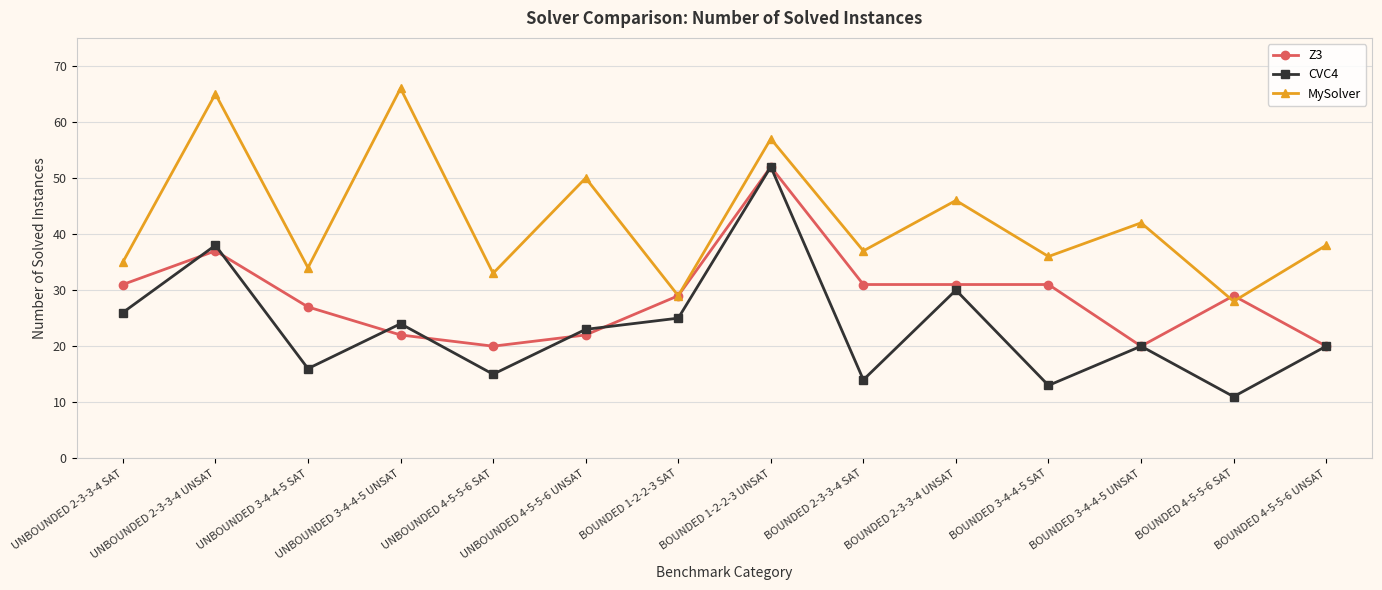

True or false: CVC4 and MySolver intersect in this chart.

False